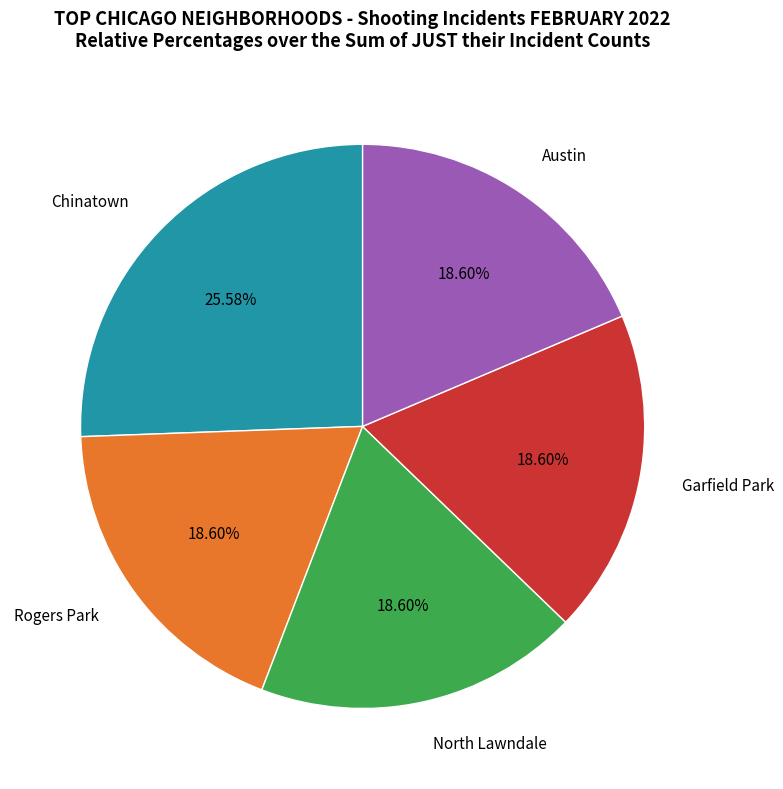

To the nearest percent, what portion does Chinatown represent?

26%